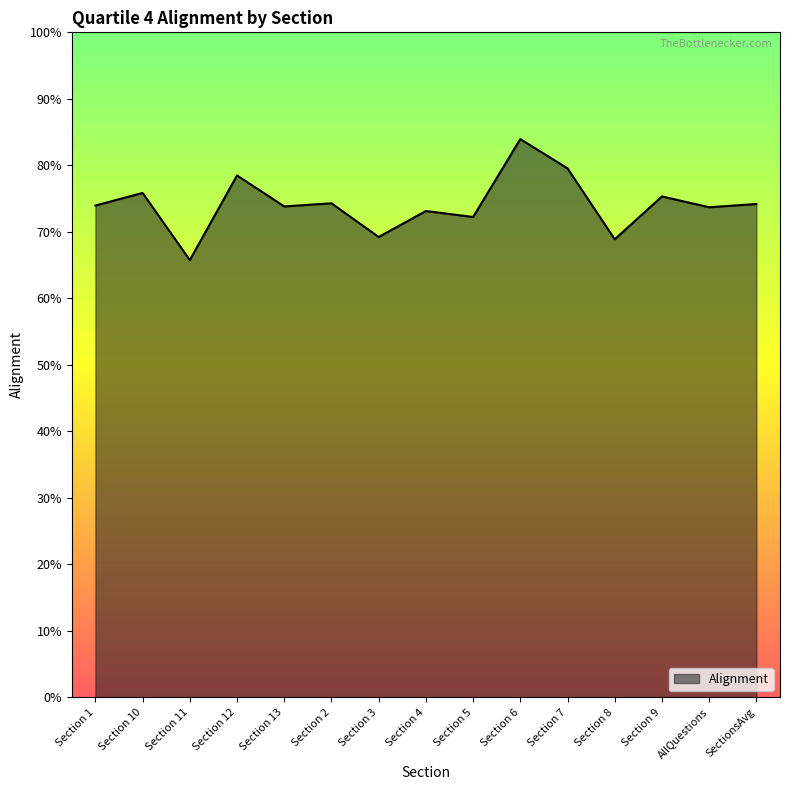

What is the average value?

0.7